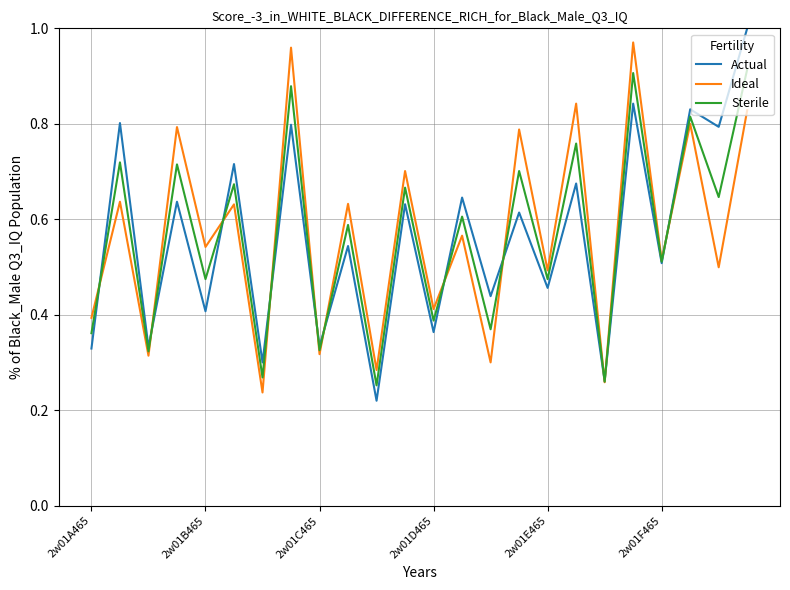

At how many categories does at least one series exceed 0?

24